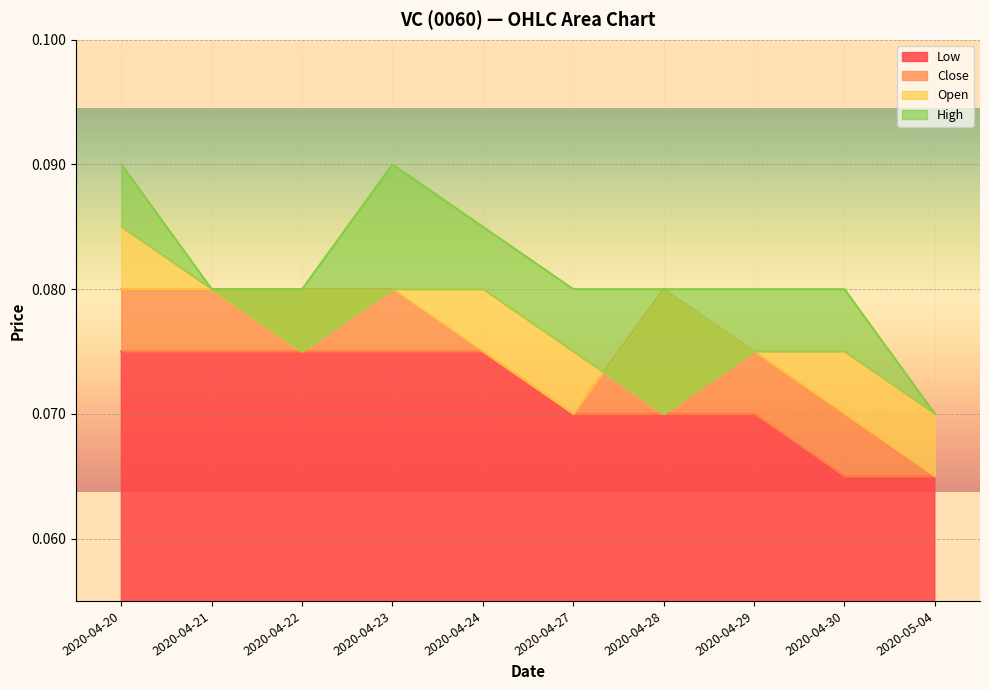

True or false: Low has a value of 0.0 at 2020-04-22.

False